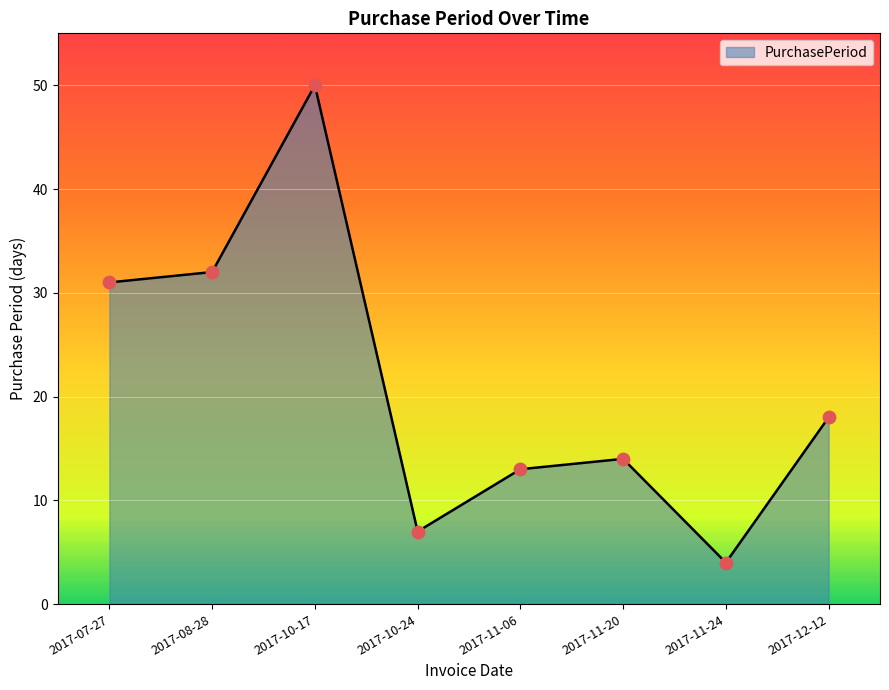

What is the change in value from 2017-07-27 to 2017-10-17?

+19